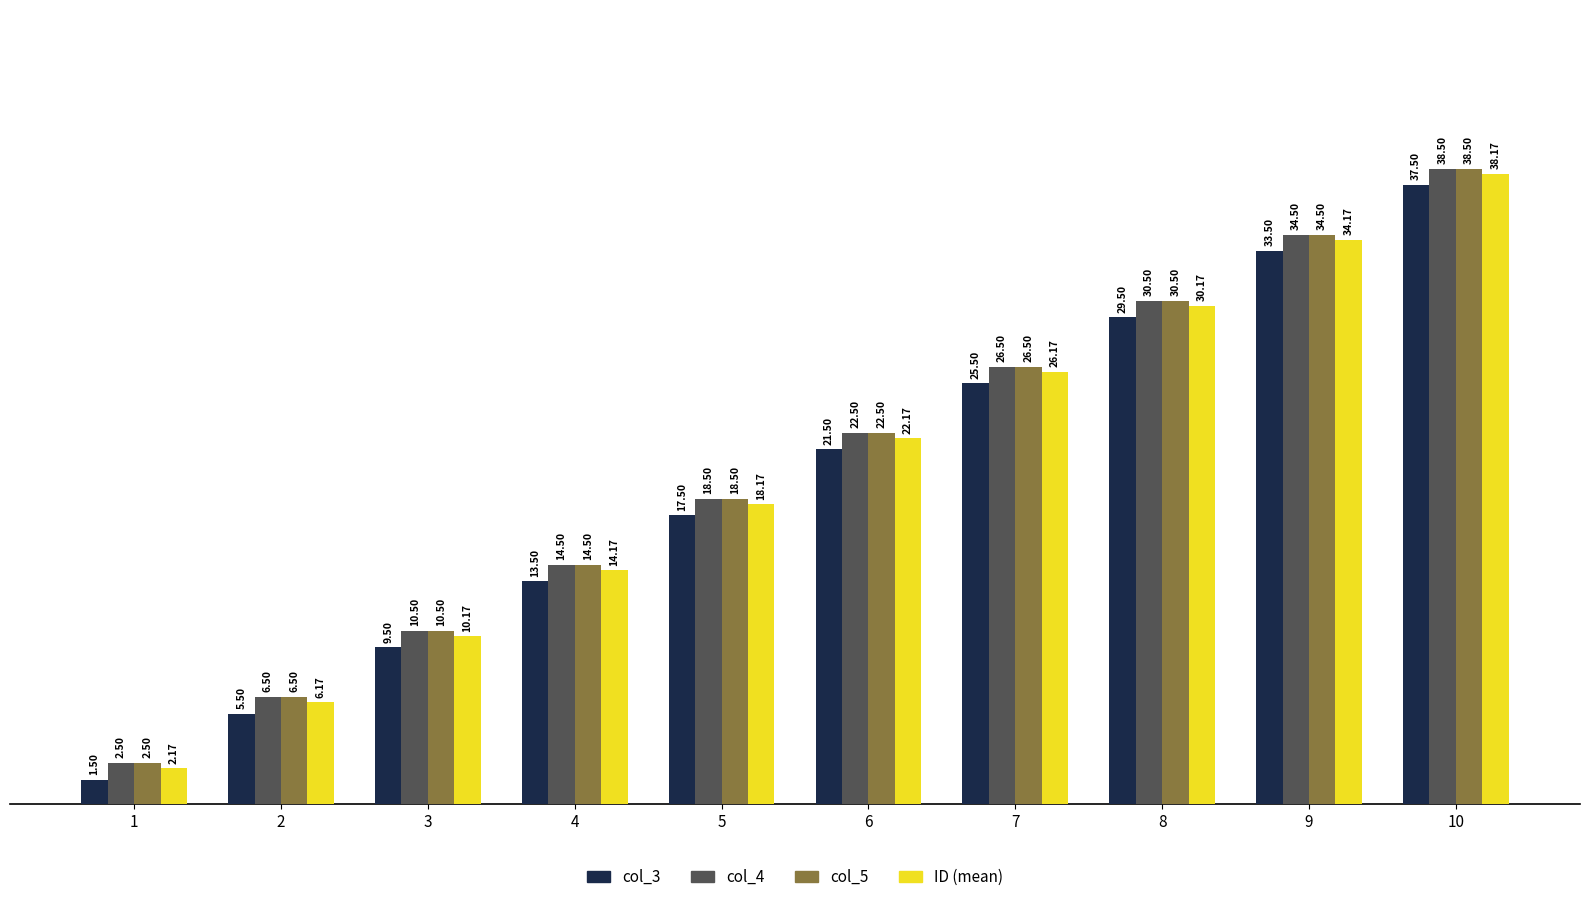

What is the maximum value shown in the chart?

38.5